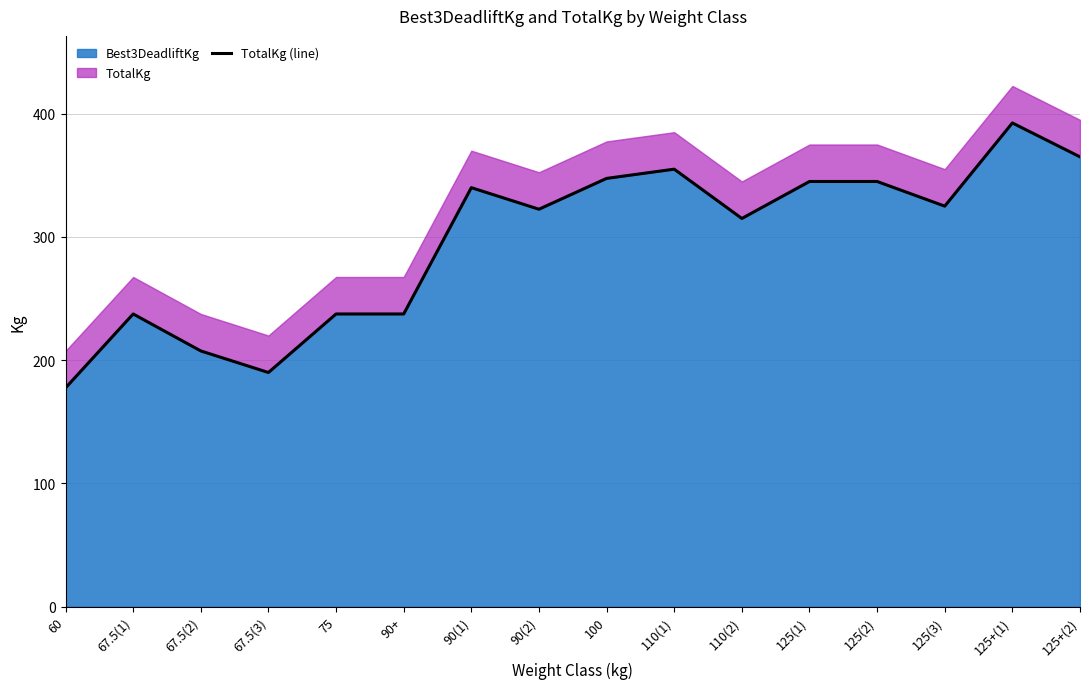

The value of Best3DeadliftKg at 100 is 347.5. True or false?

True